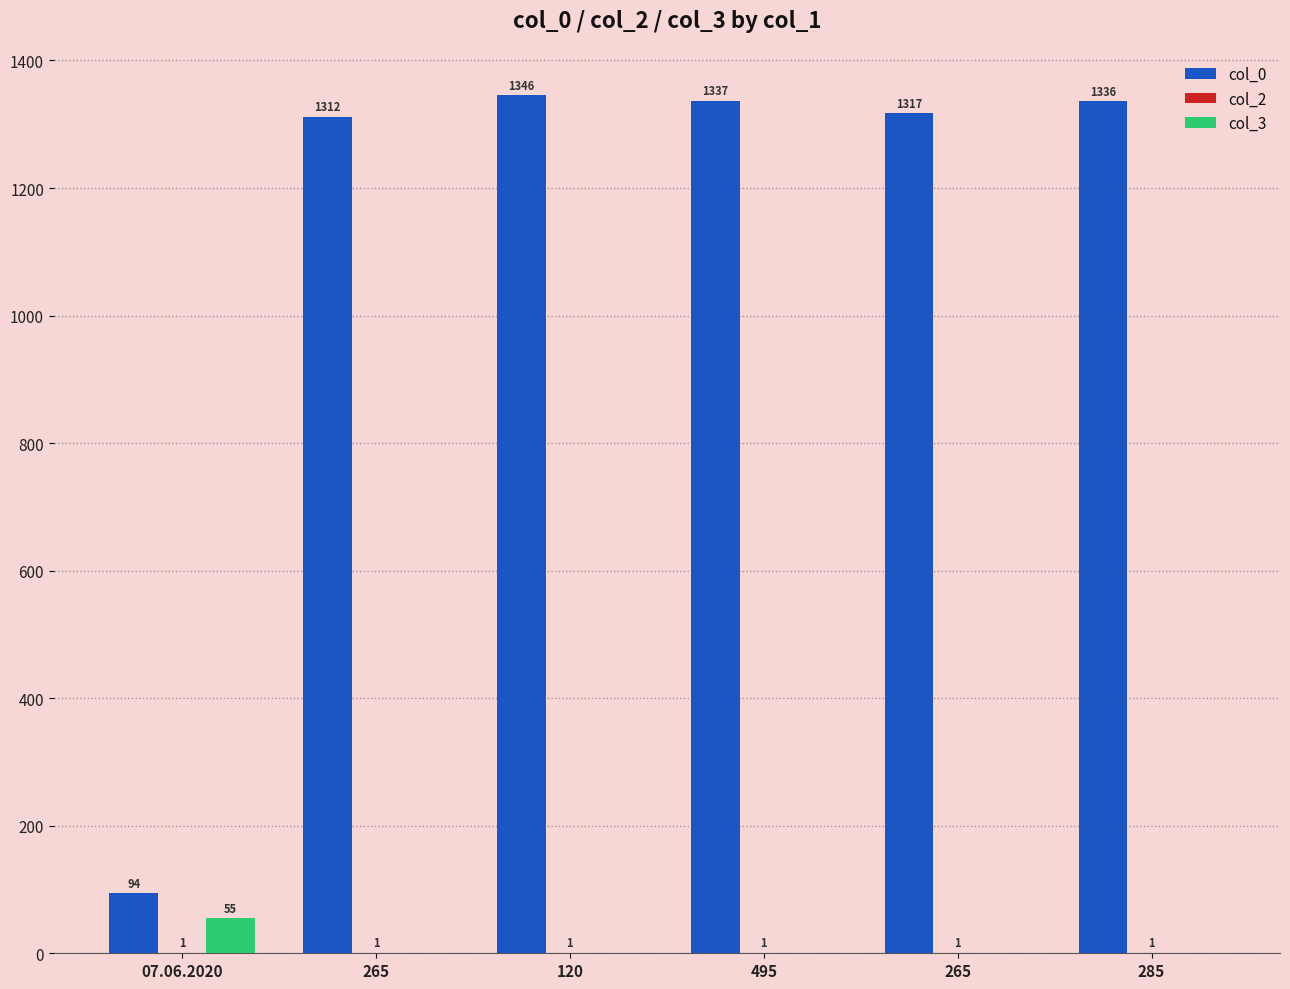

What is the difference between the highest and lowest values at 120?

1346